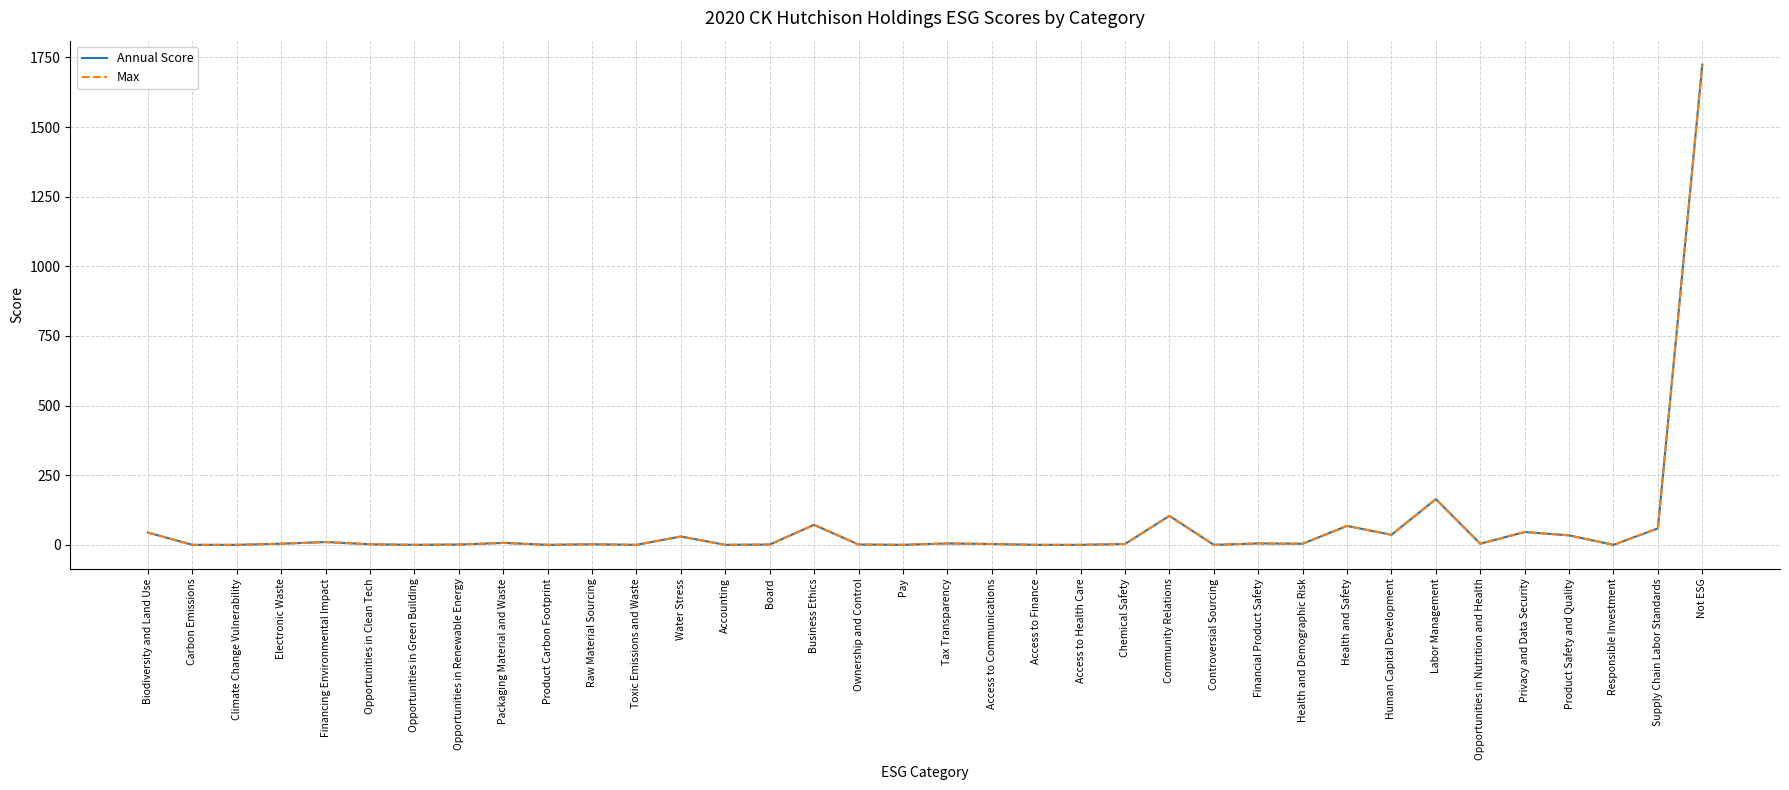

Read the Max value at Ownership and Control.

1